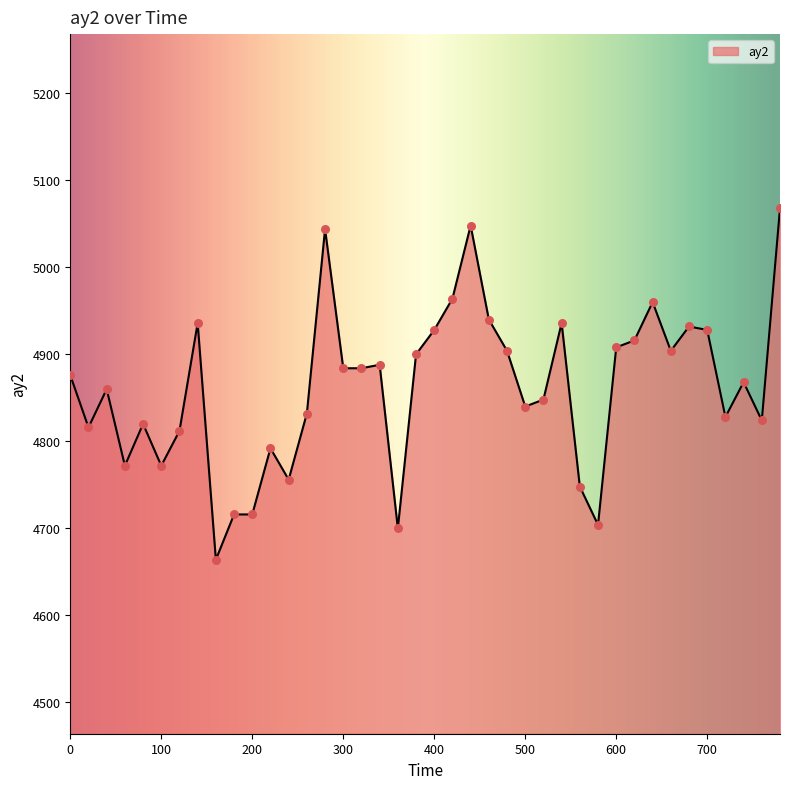

What is the maximum value shown in the chart?

5068